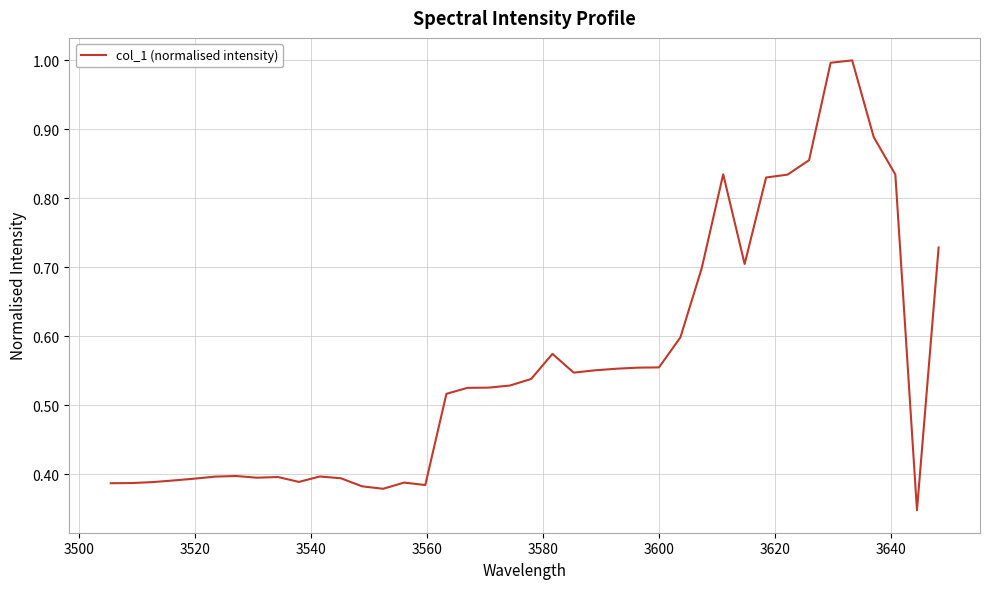

What is the greatest value displayed?

1.0